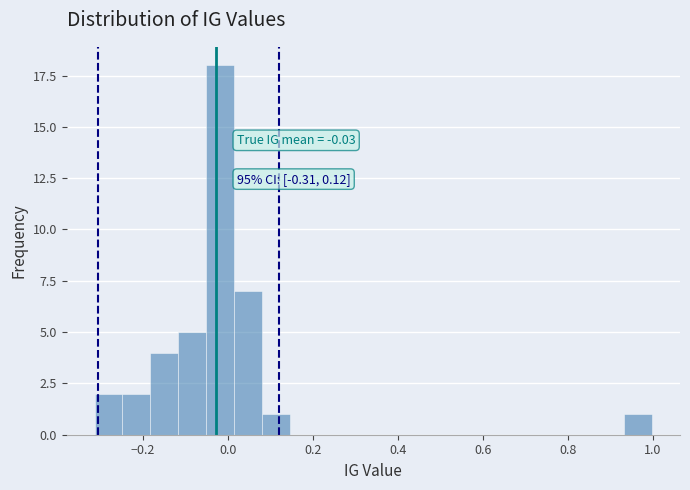

Read against the x-axis, roughly where is the centre of the tallest bar?

-0.02